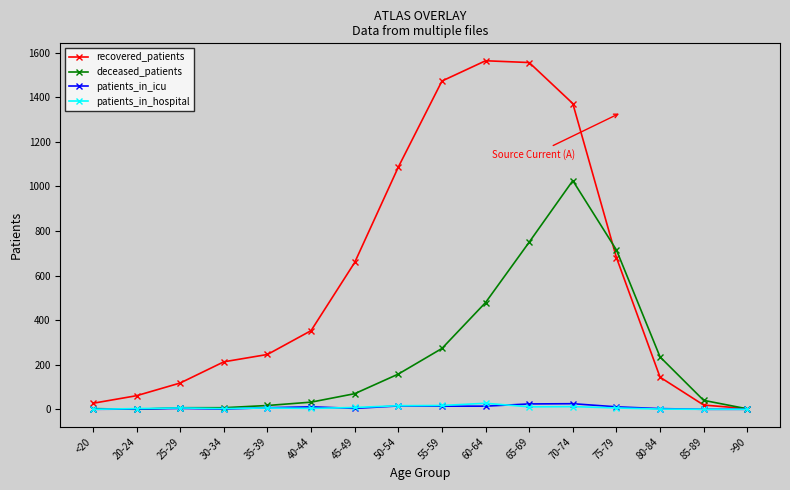

Is it true that deceased_patients equals 479 at 60-64?

True